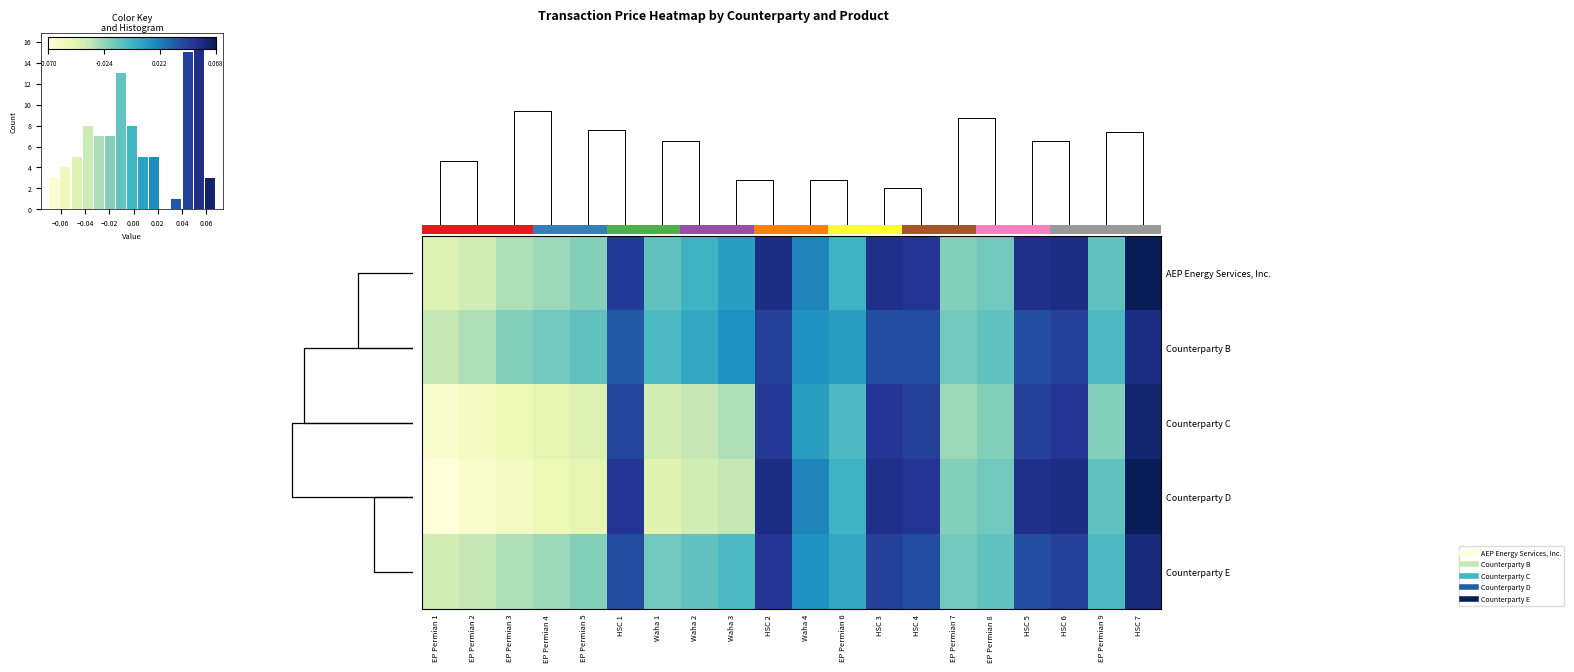

How many values in Counterparty B are below zero?

9